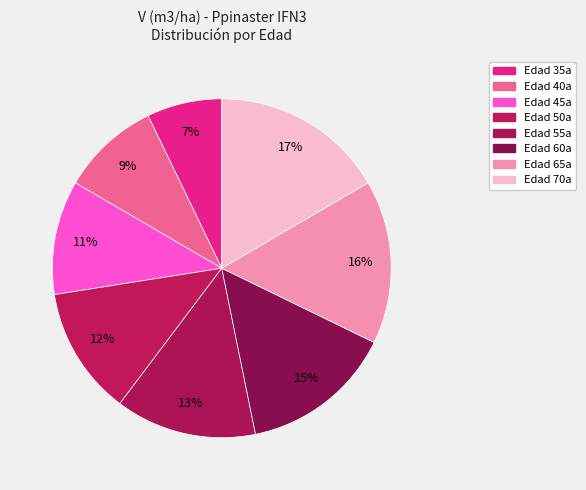

How many segments does this pie chart have?

8